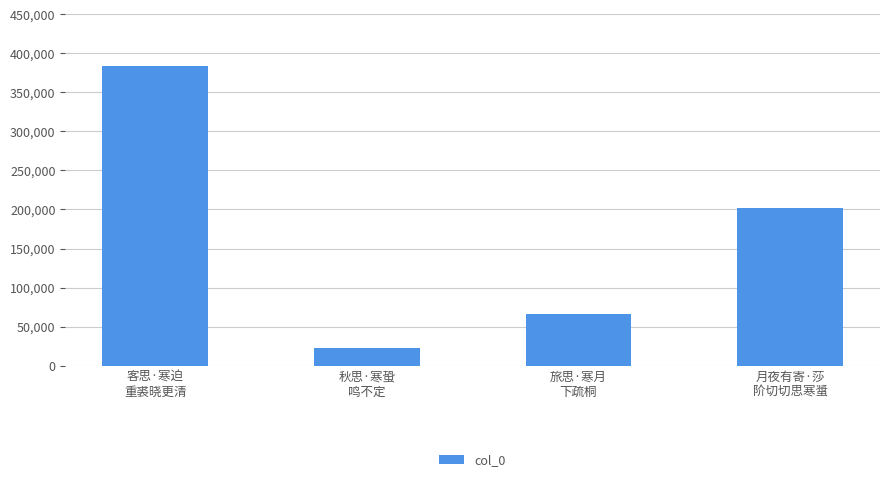

How many values are between 66584 and 383992?

3